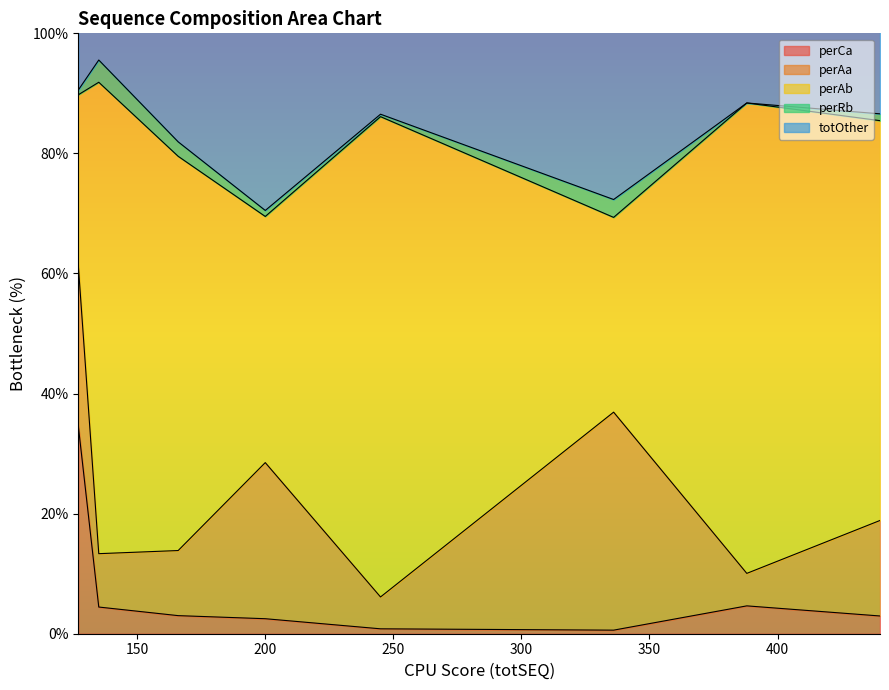

What is the sum of the perCa values at 166 and 245?

3.8